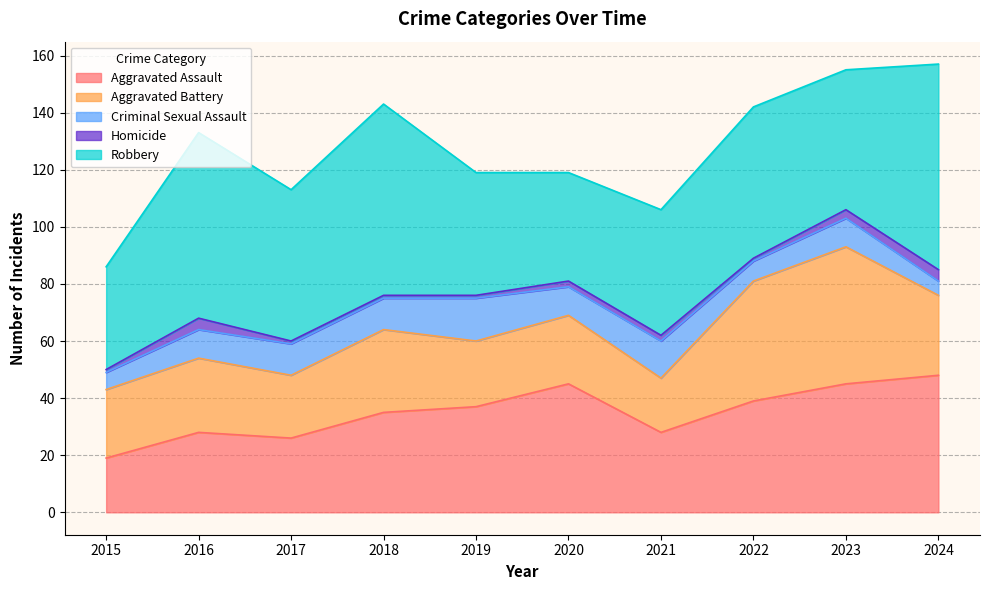

How many values in the Criminal Sexual Assault series are below 10?

3